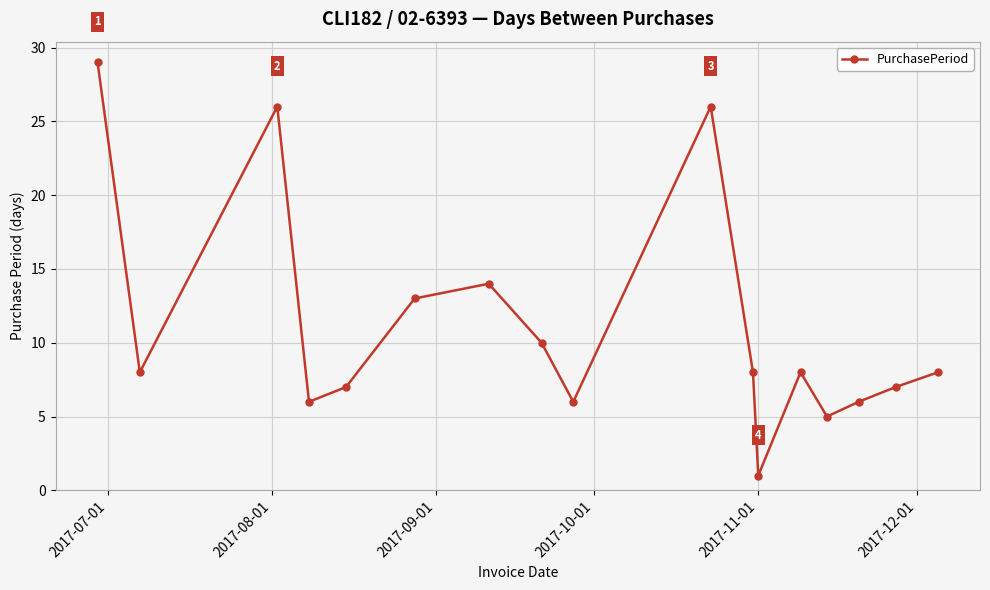

How many distinct data groups are displayed?

1